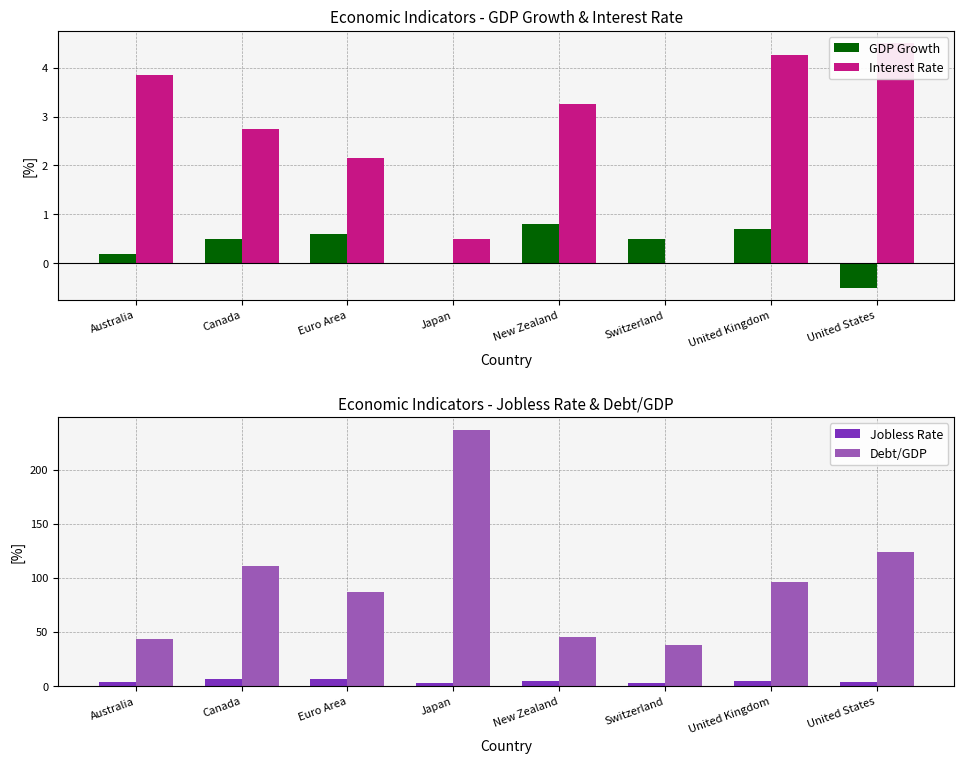

Between Australia and Euro Area, which series saw the biggest shift?

Debt/GDP